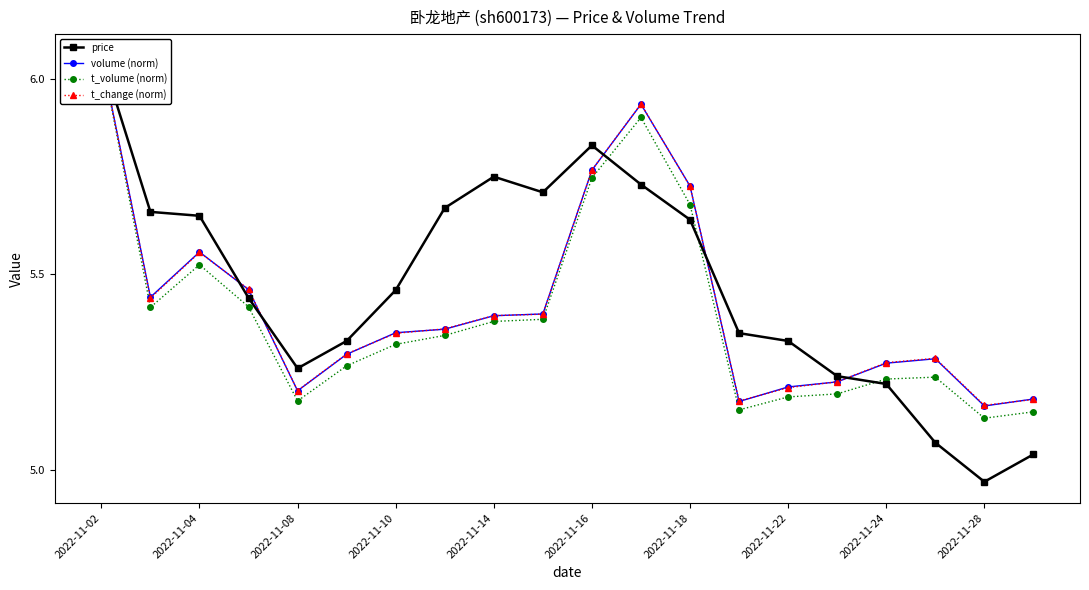

How many lines are shown in the chart?

4